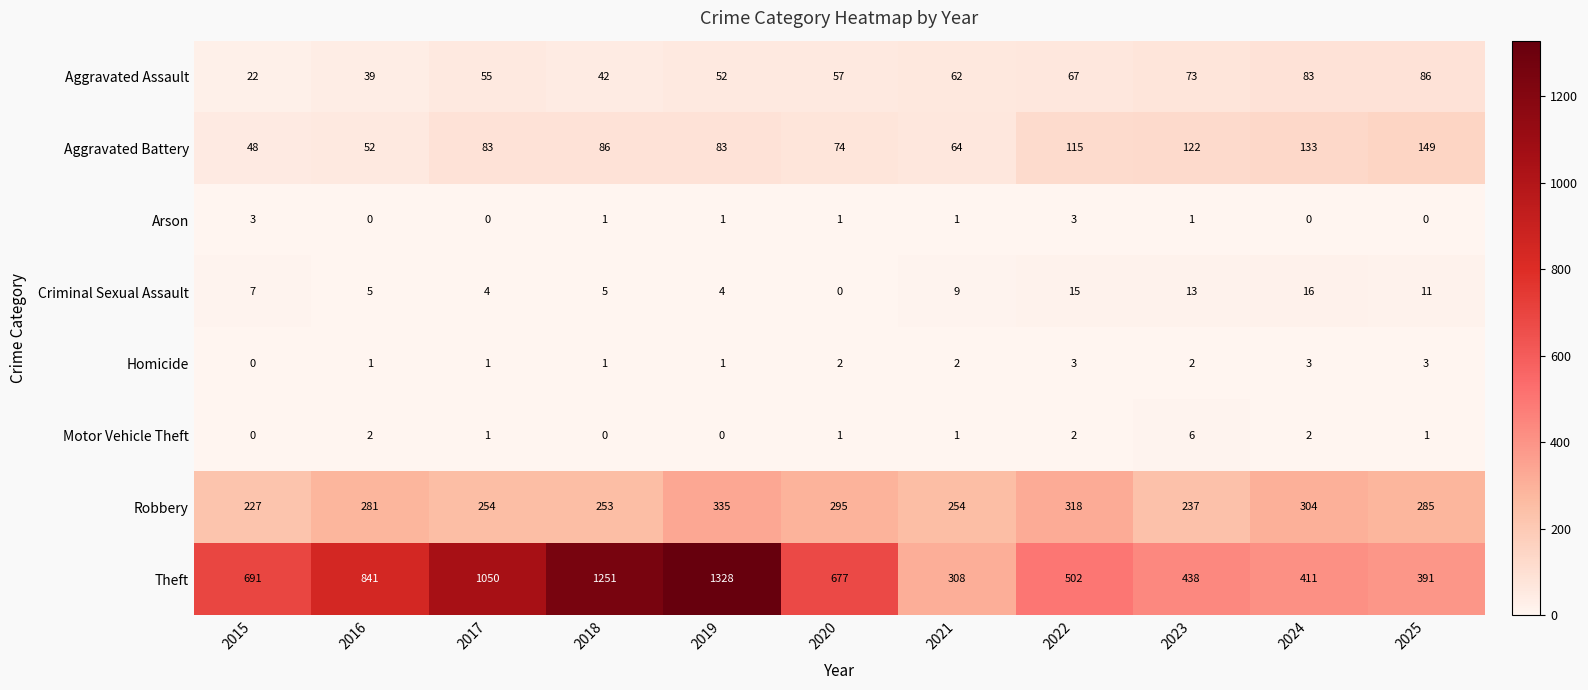

The Aggravated Assault series shows 40 at 2020. True or false?

False